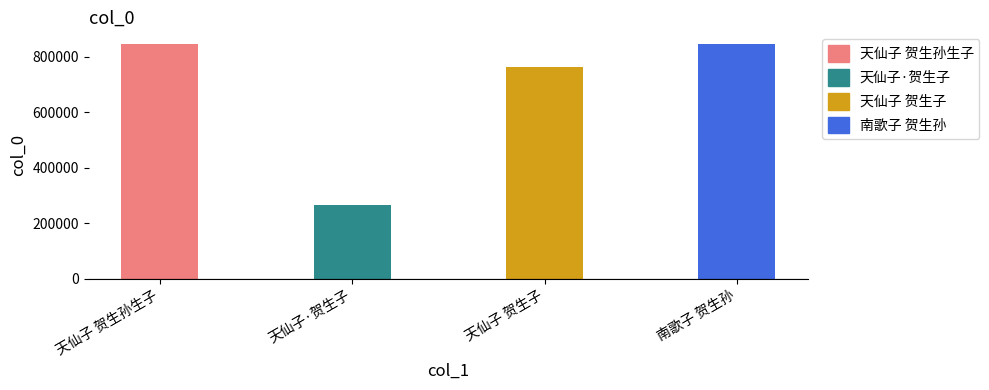

What is the sum of the values at 南歌子 贺生孙 and 天仙子 贺生子?

1611001